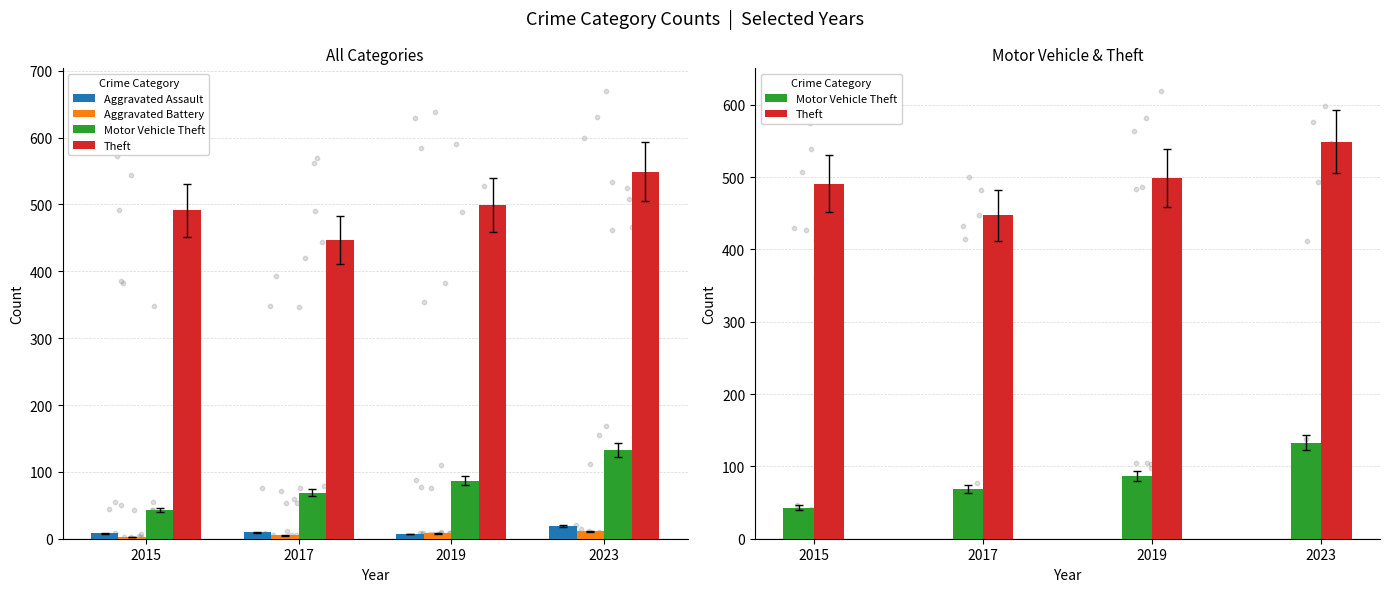

What is the total value across all series at 2015?

545